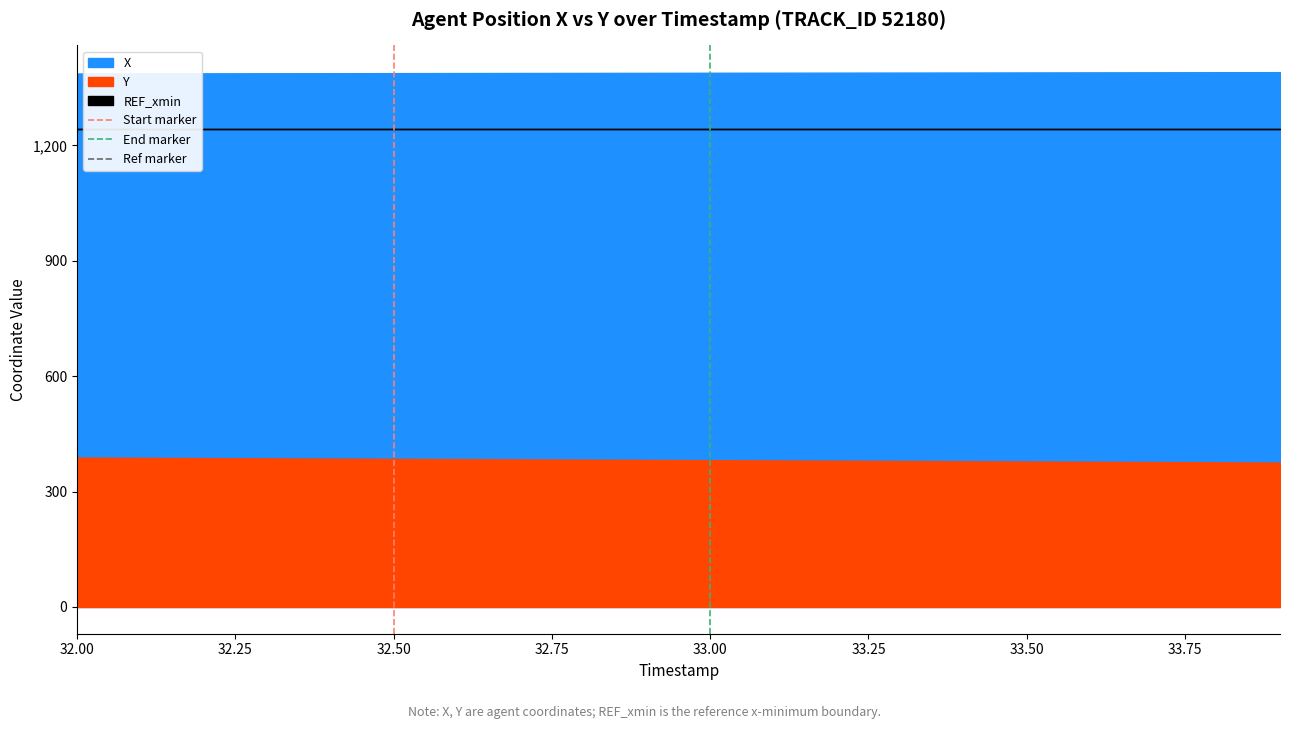

What is the sum of the Ref marker values at 32.00 and 32.25?

1